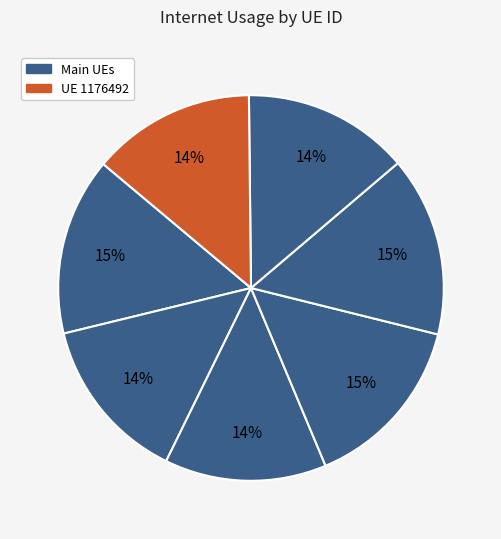

How many slices are in this pie chart?

7